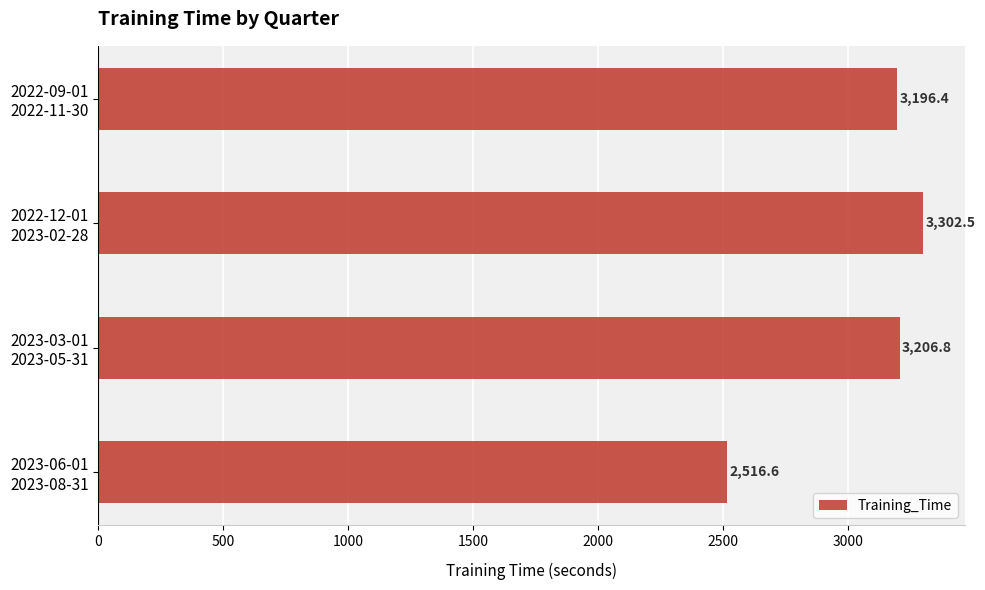

What is the smallest value displayed?

2516.6